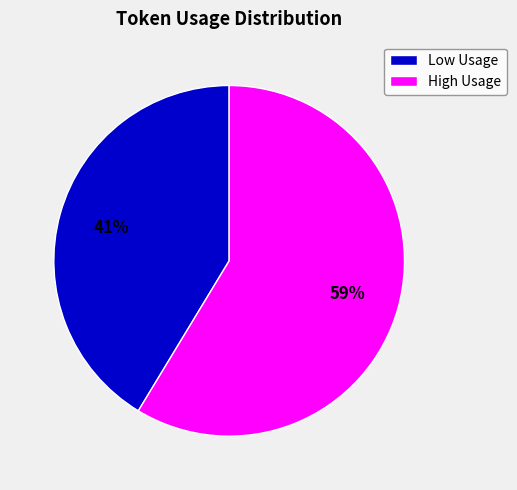

Which slice is the largest?

High Usage